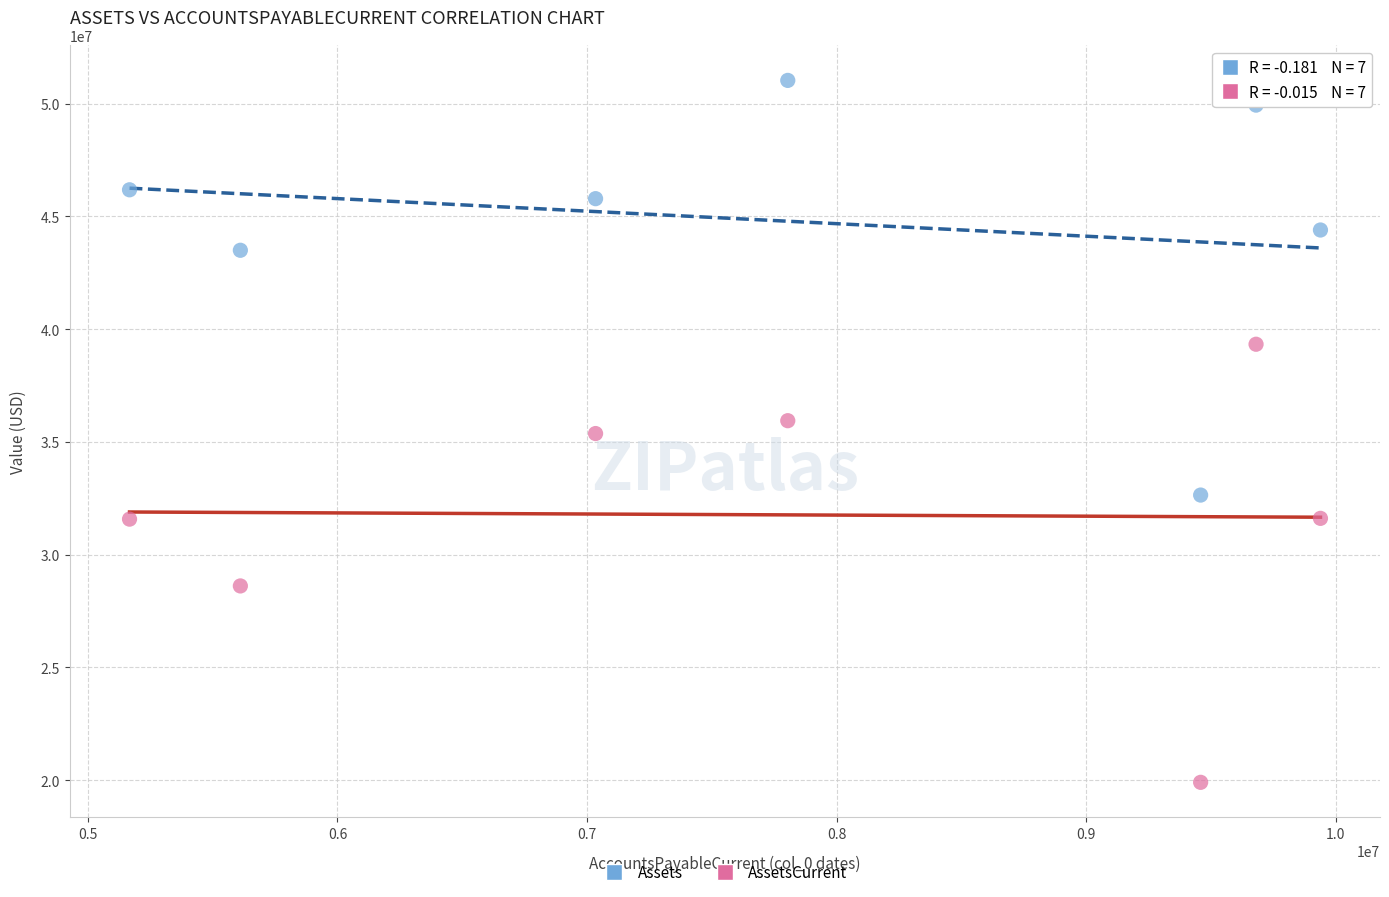

What is the X range (max minus min) for the scatter plot?

4771000